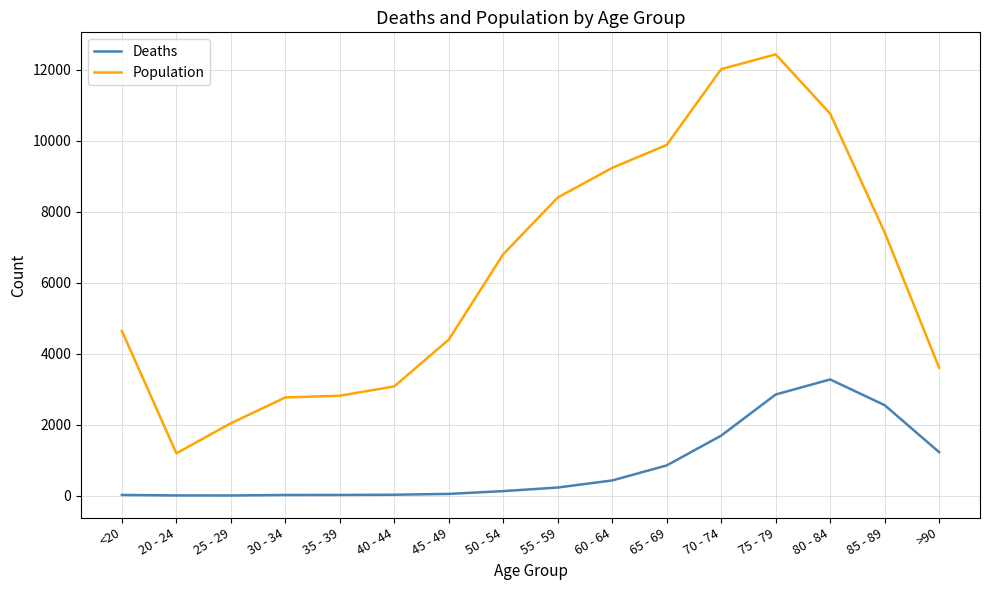

True or false: Population and Deaths cross at least once.

False